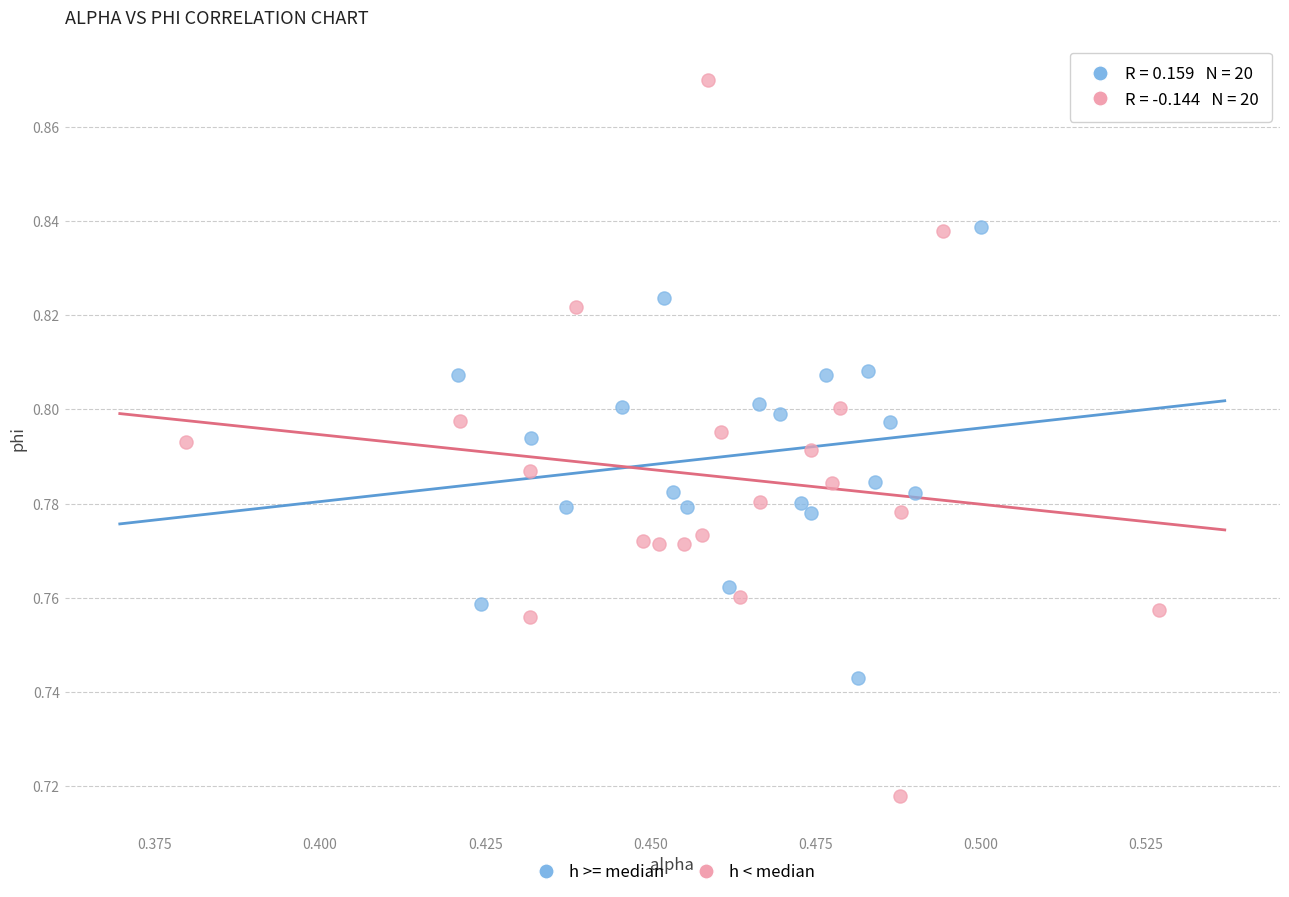

Which series has the widest spread of Y values?

h < median